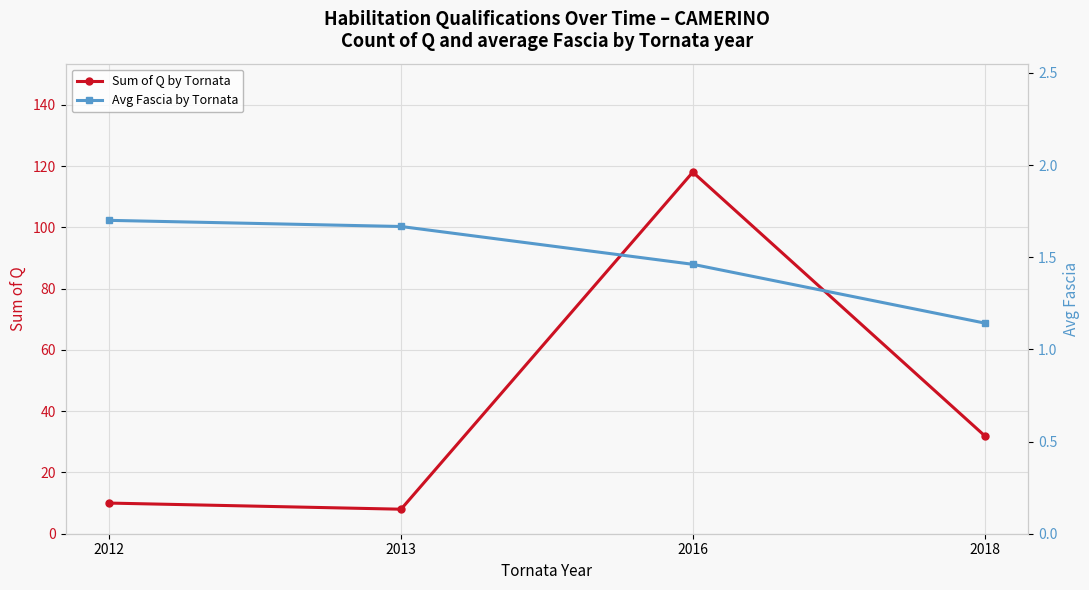

What is the sum of the Avg Fascia by Tornata values at 2016 and 2012?

3.2